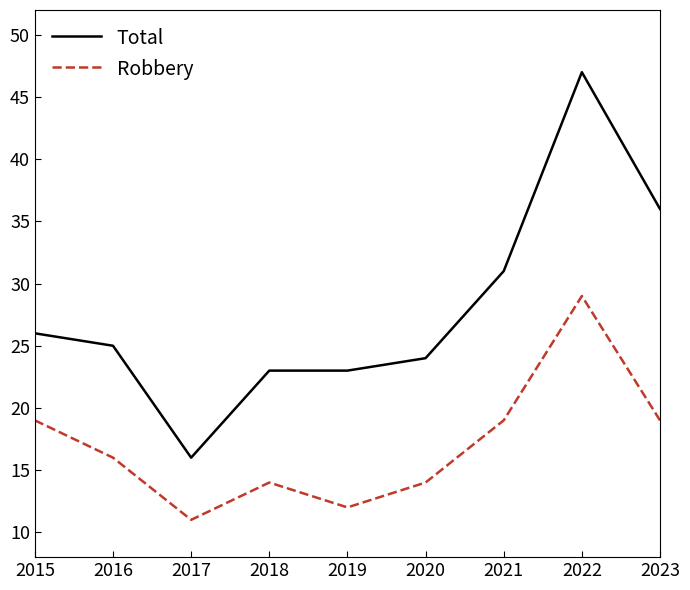

At which category is the sum across all series the highest?

2022